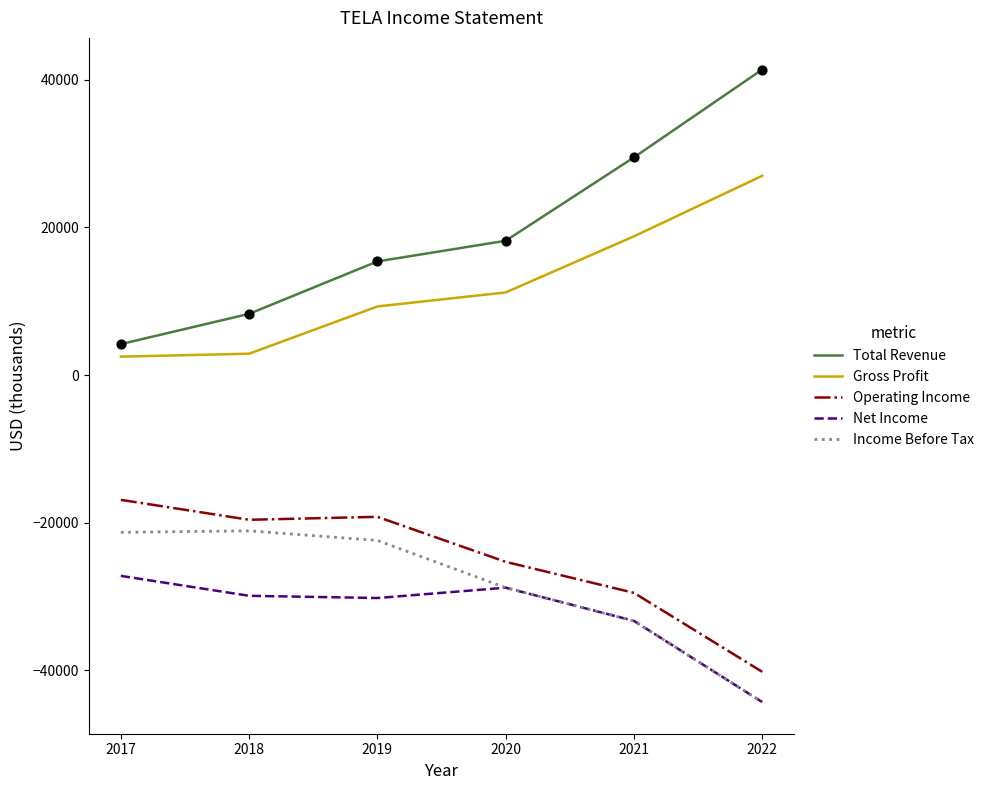

Between 2020 and 2022, which series saw the biggest shift?

Total Revenue